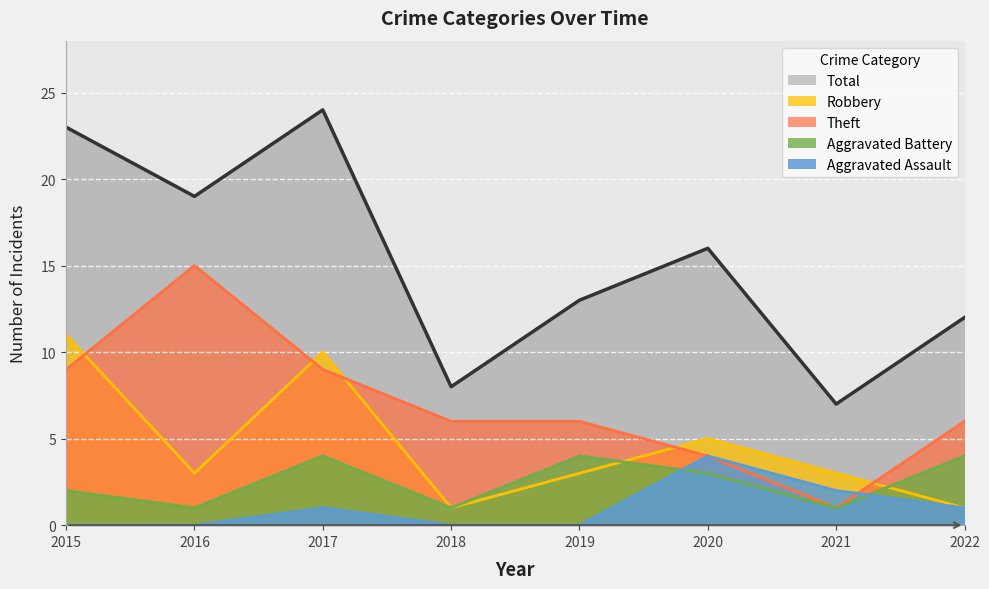

What is the approximate value of Total at 2017, to the nearest 10?

20